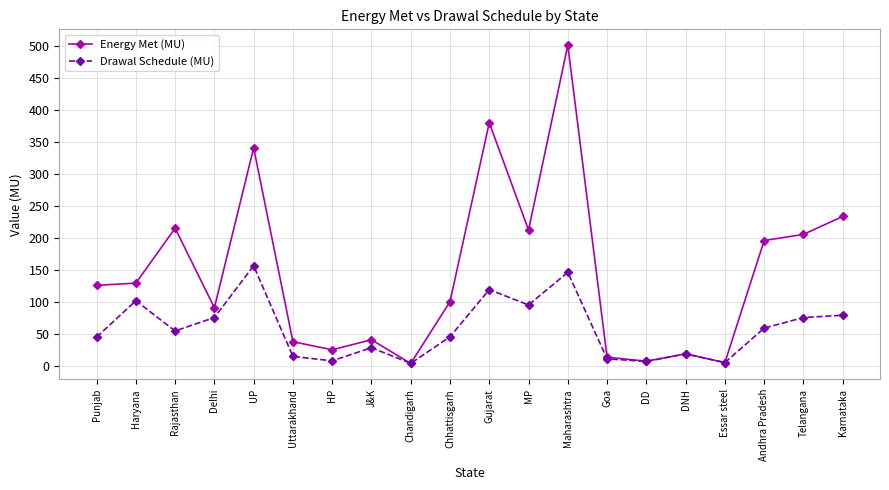

What is the total value across all series at Telangana?

281.2